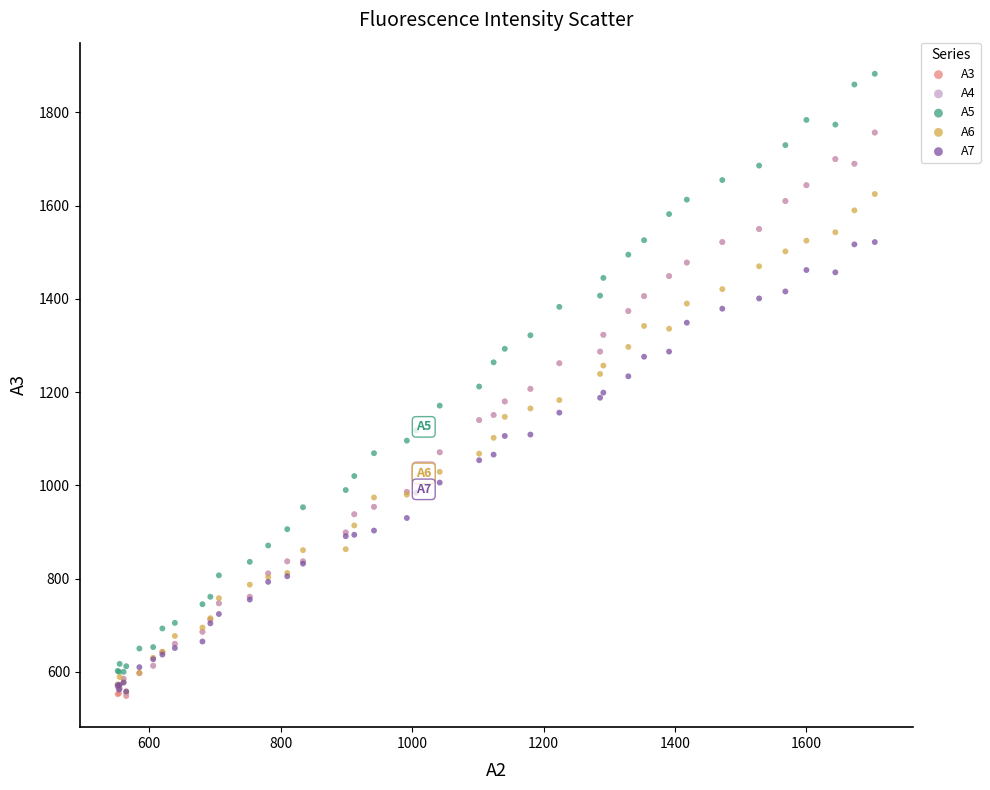

What are all the series names shown in the legend?

A3, A4, A5, A6, A7